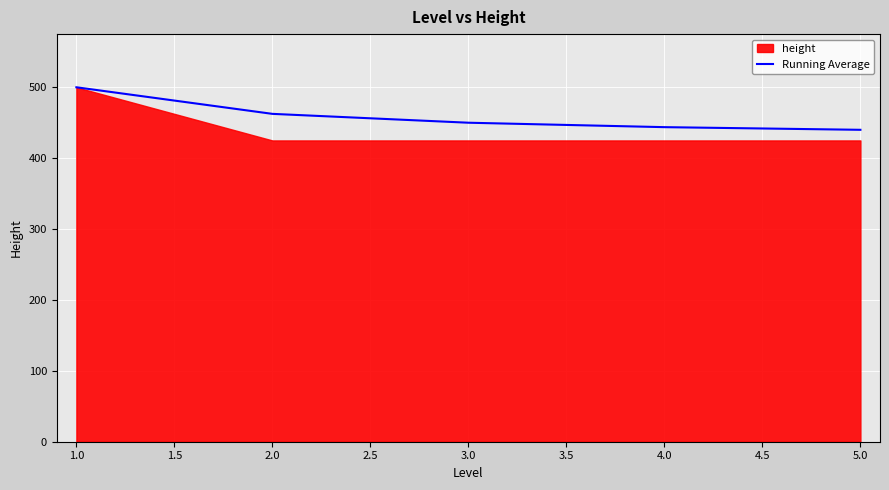

The value of Running Average at 4.0 is 254.5. True or false?

False